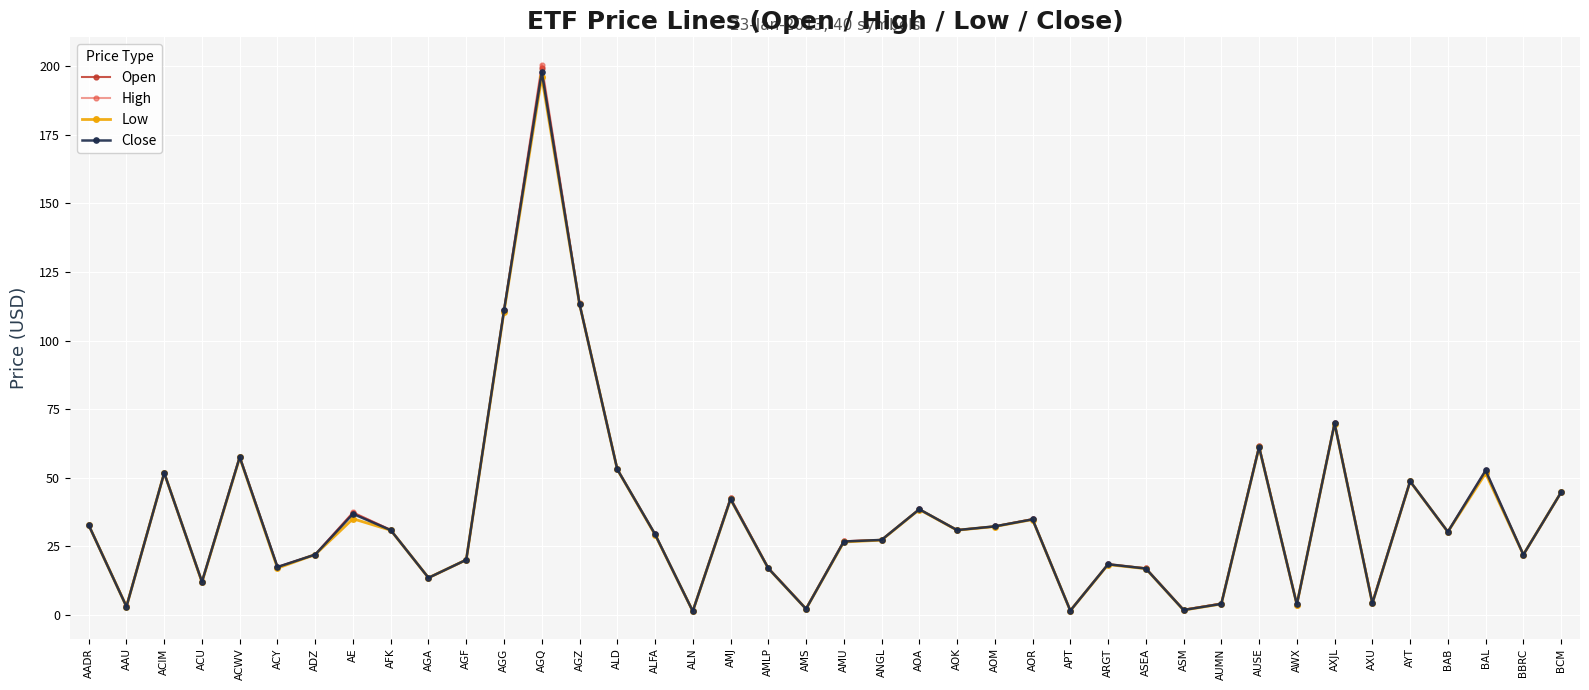

What is the sum of the Open values at AOR and ACY?

52.4